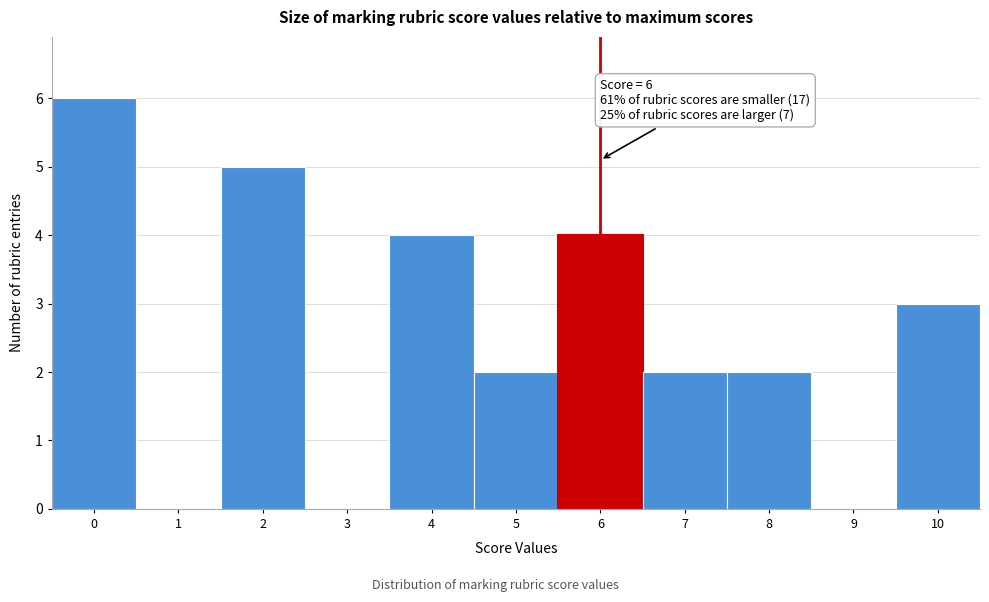

Reading left to right, extract all data points from this chart.

0=6	1=0	2=5	3=0	4=4	5=2	6=4	7=2	8=2	9=0	10=3